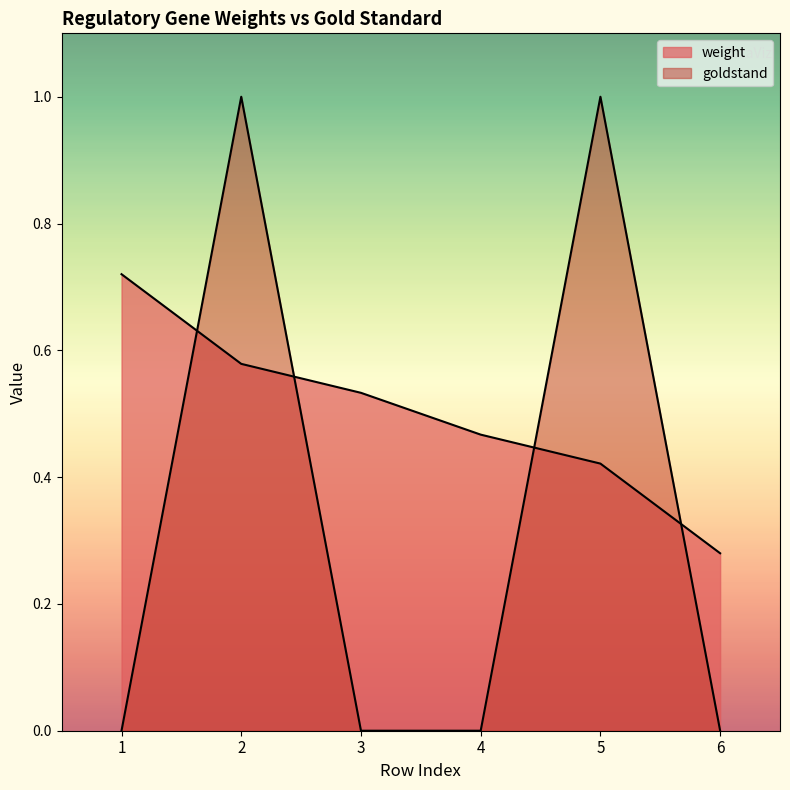

Count the number of categories in the chart.

6